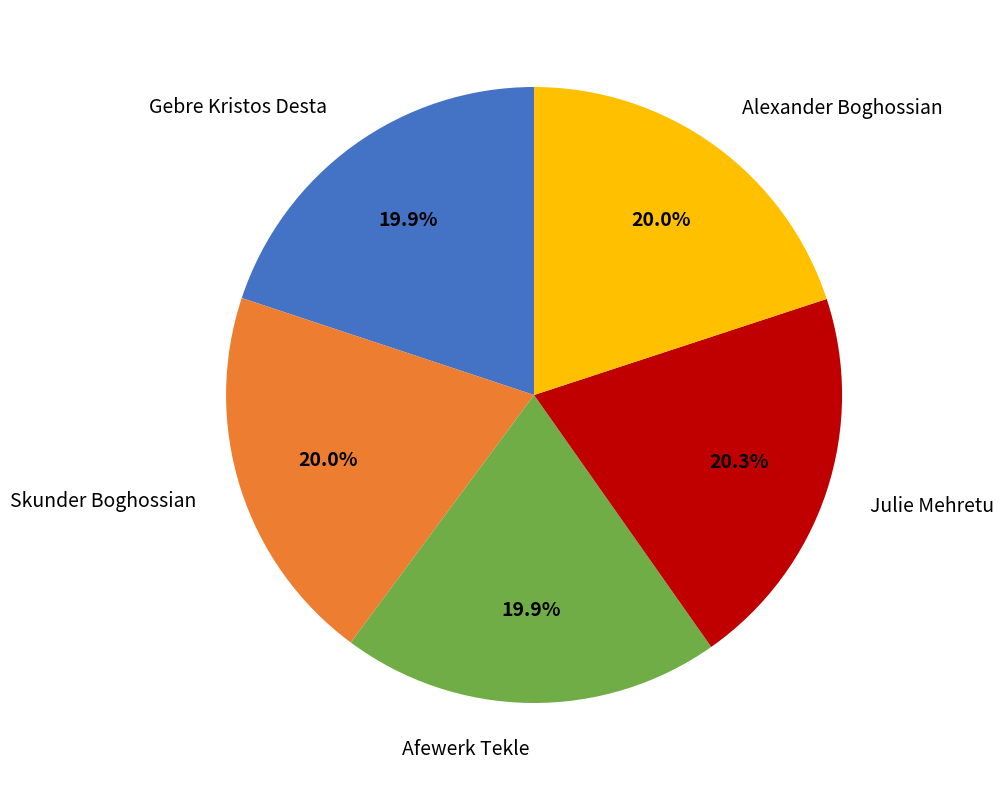

What percentage is the Gebre Kristos Desta slice, to the nearest percent?

20%